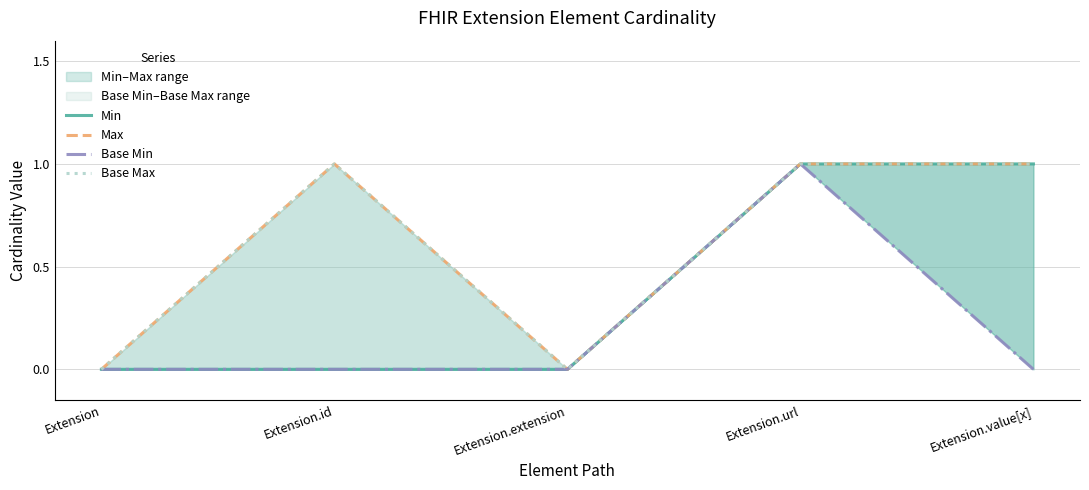

Reading left to right, transcribe all the data shown in this chart.

Min: Extension=0	Extension.id=0	Extension.extension=0	Extension.url=1	Extension.value[x]=1
Max: Extension=0	Extension.id=1	Extension.extension=0	Extension.url=1	Extension.value[x]=1
Base Min: Extension=0	Extension.id=0	Extension.extension=0	Extension.url=1	Extension.value[x]=0
Base Max: Extension=0	Extension.id=1	Extension.extension=0	Extension.url=1	Extension.value[x]=1